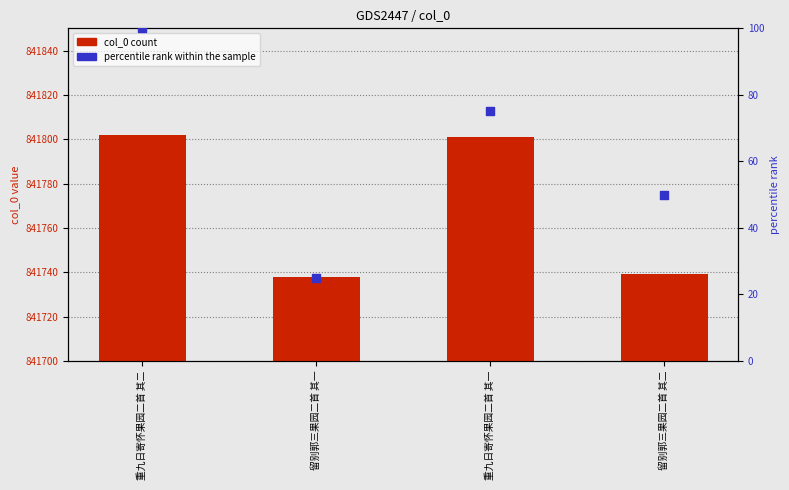

What are all the series names shown in the legend?

col_0, percentile rank within the sample